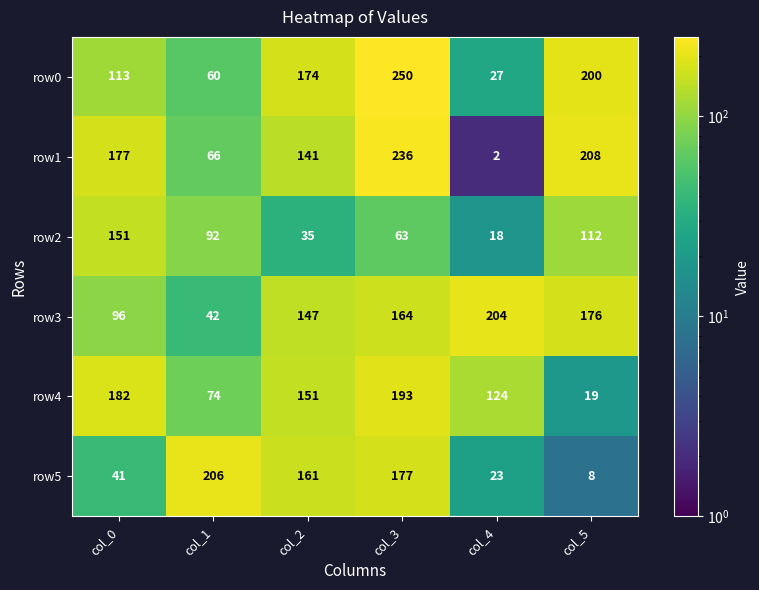

What is the greatest value displayed?

250